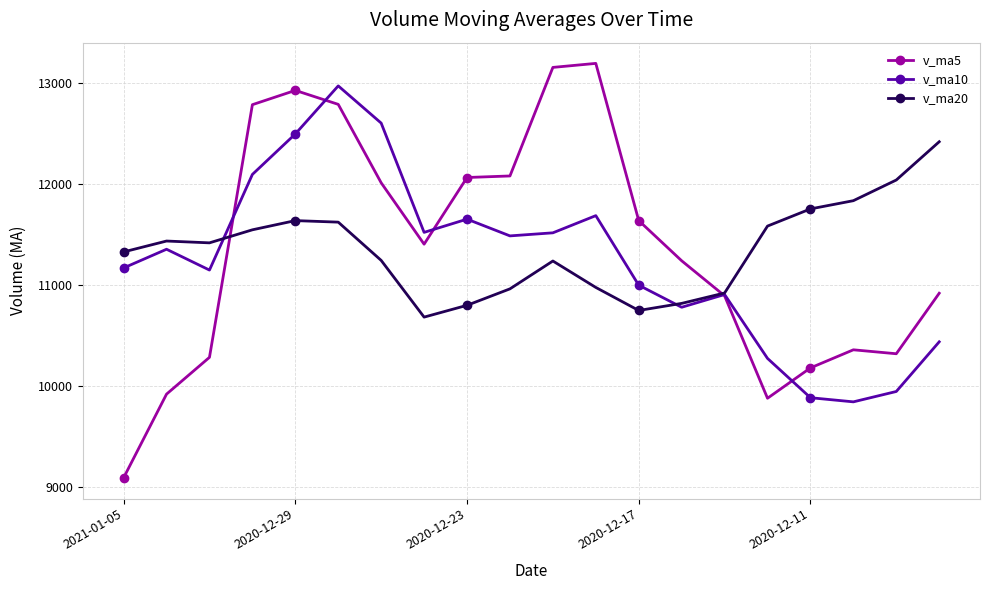

What is the maximum value shown in the chart?

13199.2